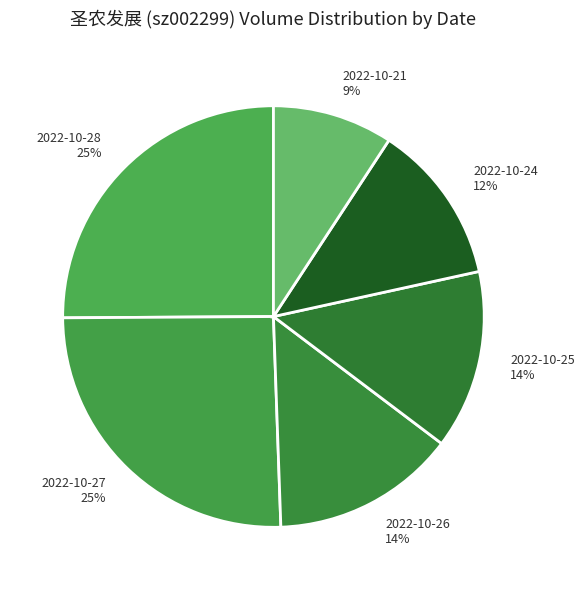

To the nearest percent, what is the difference between the largest and smallest slice percentages?

16%